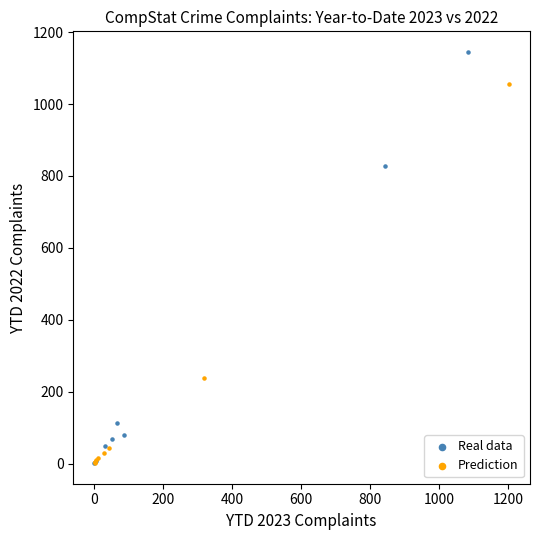

Which series contains the highest Y value?

Real data